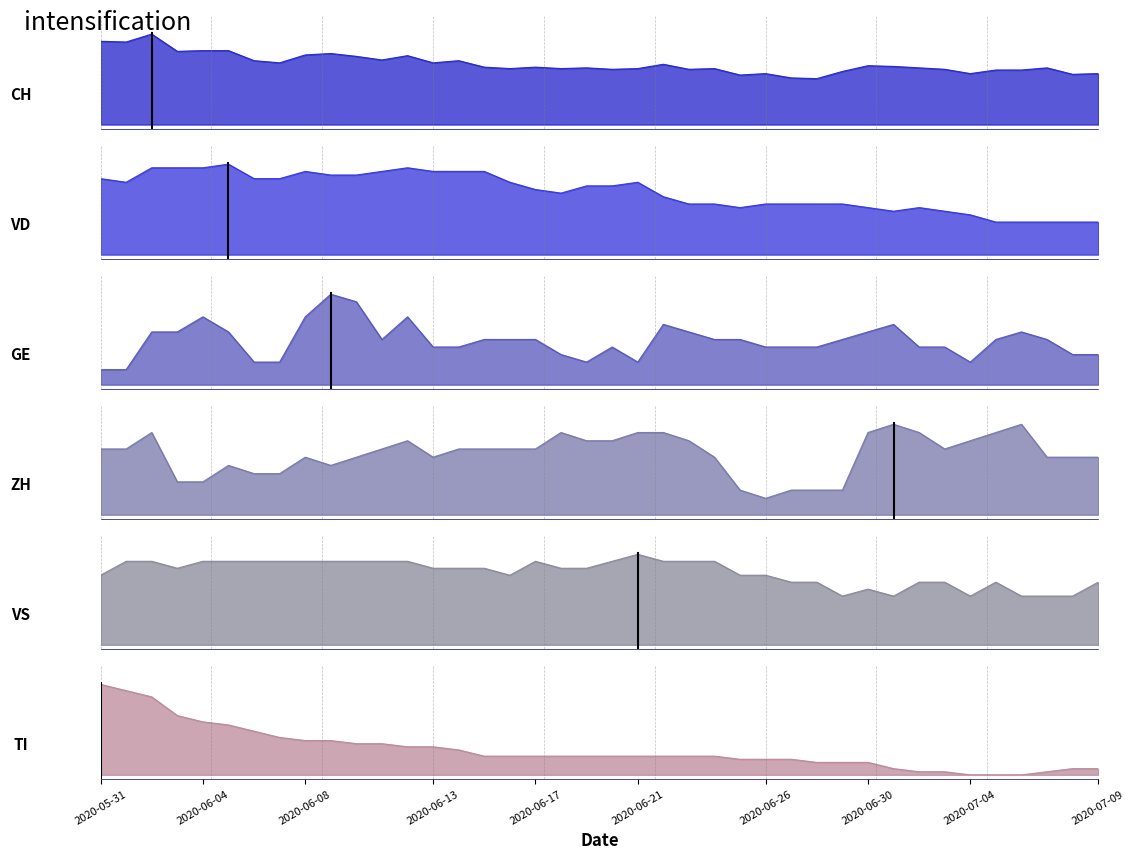

Count the number of data series in this chart.

6